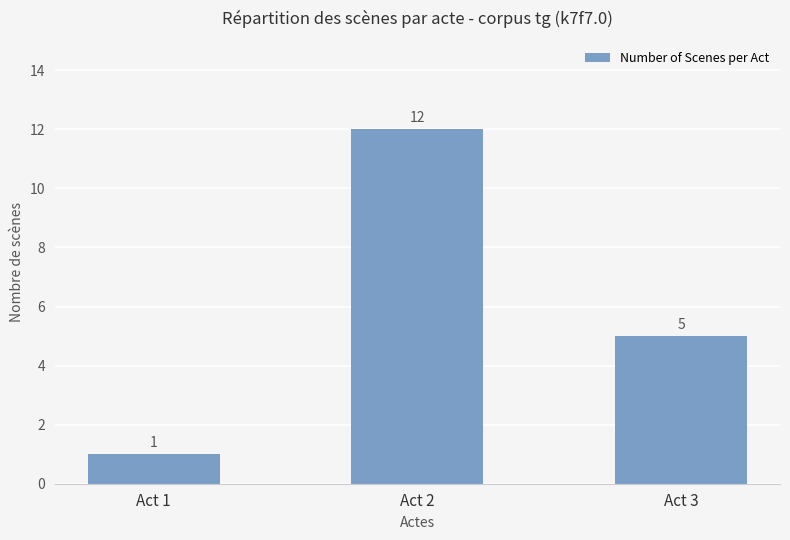

What is the approximate value at Act 3?

5